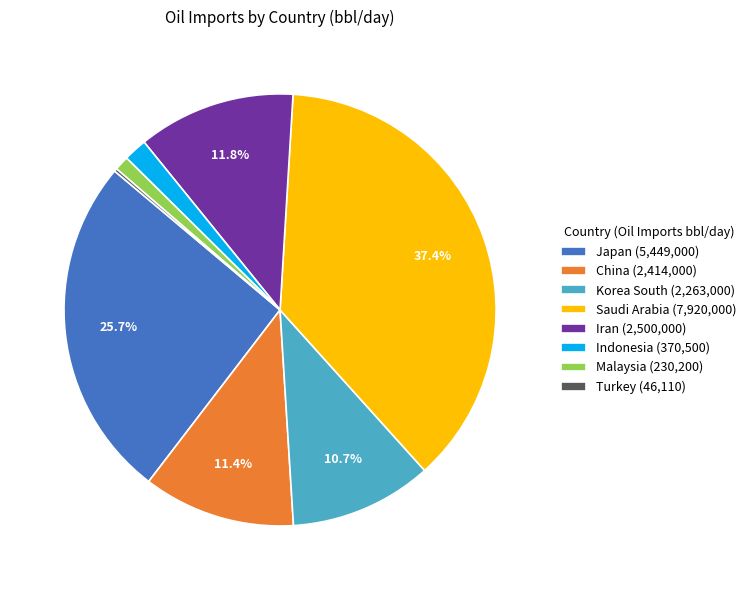

What portion of the pie excludes Japan (5,449,000)?

74.3%